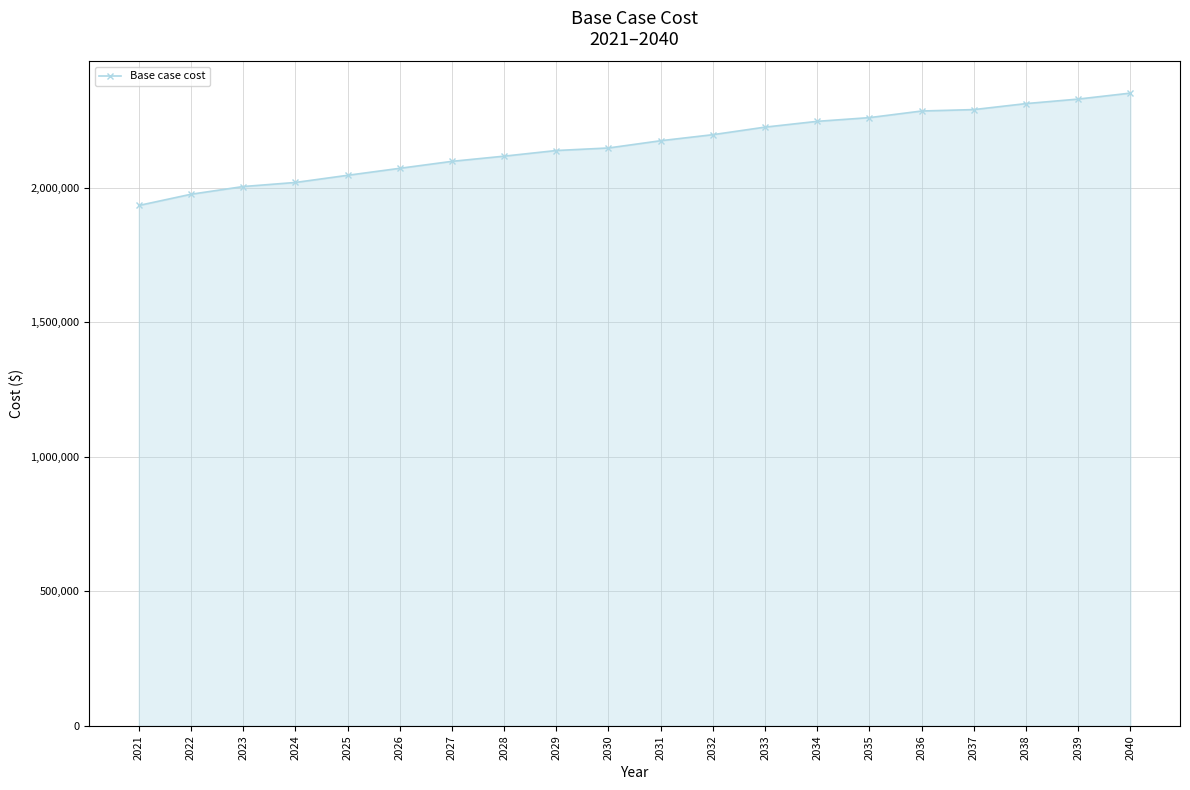

Which category has the highest value across all series?

2040